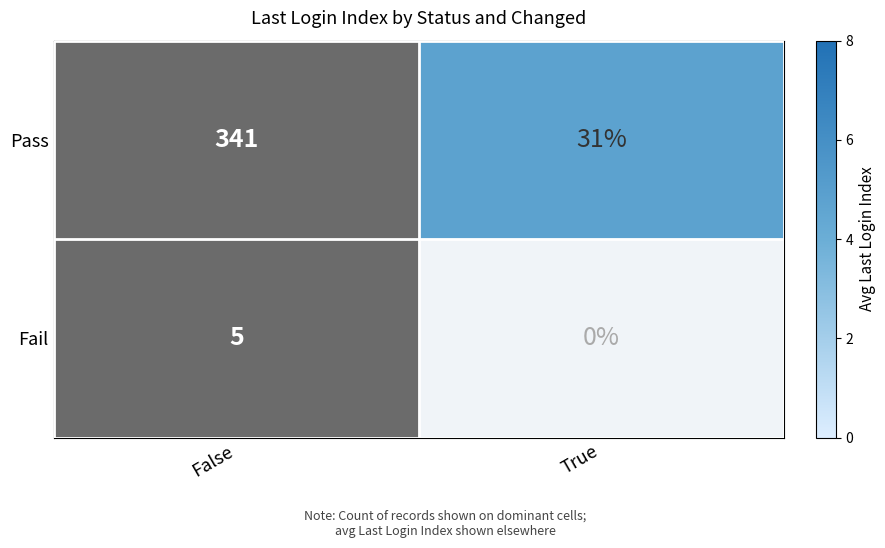

At how many categories does at least one series exceed 1?

2